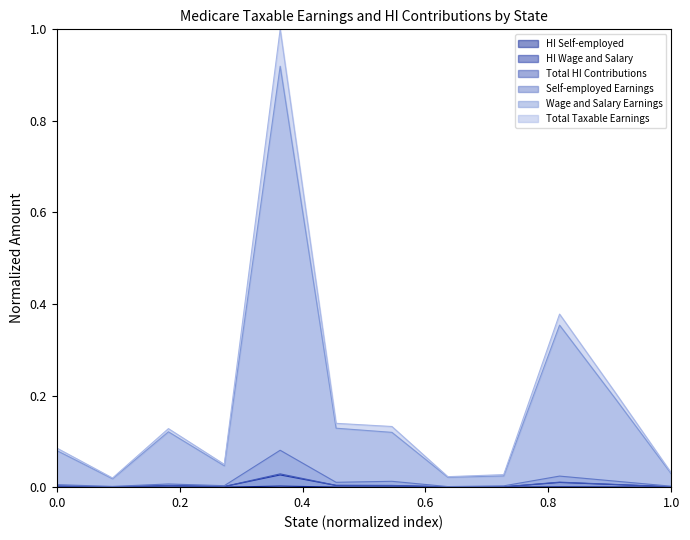

How many lines are shown in the chart?

6